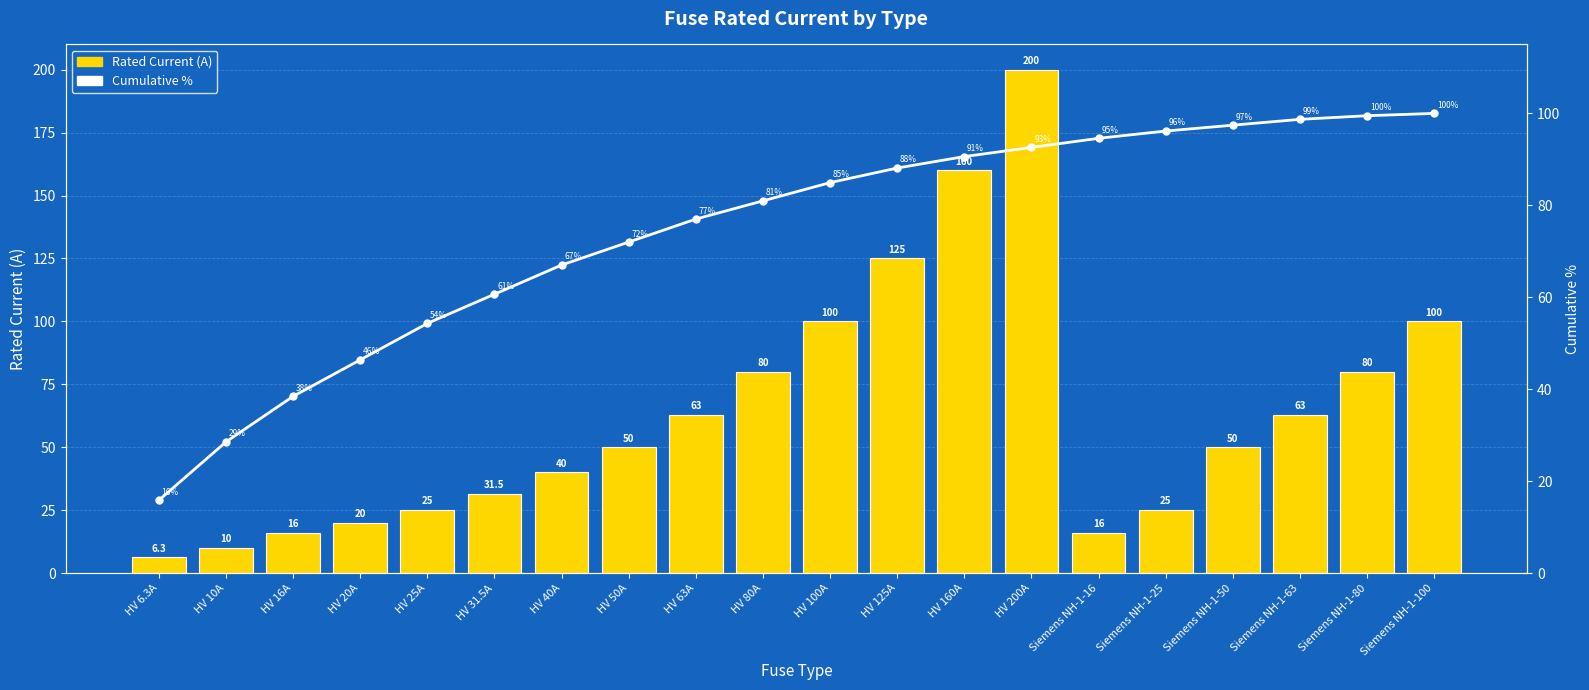

List the labels in order of Rated Current (A) value, largest first.

HV 200A, HV 160A, HV 125A, HV 100A, Siemens NH-1-100, HV 80A, Siemens NH-1-80, HV 63A, Siemens NH-1-63, HV 50A, Siemens NH-1-50, HV 40A, HV 31.5A, HV 25A, Siemens NH-1-25, HV 20A, HV 16A, Siemens NH-1-16, HV 10A, HV 6.3A